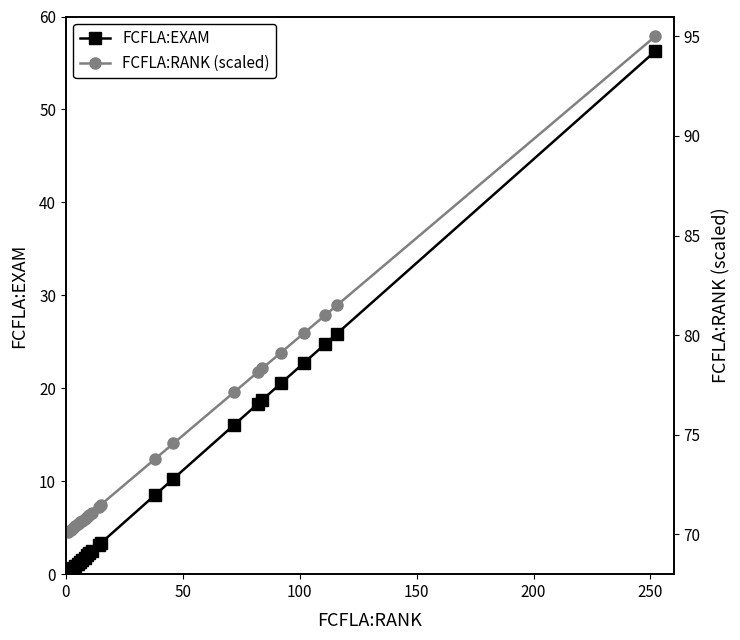

What is the value of the FCFLA:EXAM point at the 14th from the left?

8.5